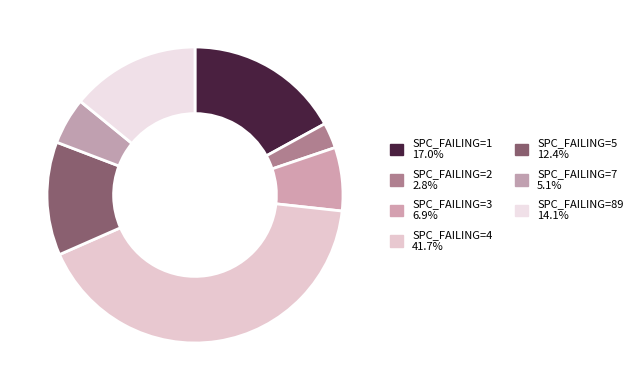

Count the number of slices in the pie.

7